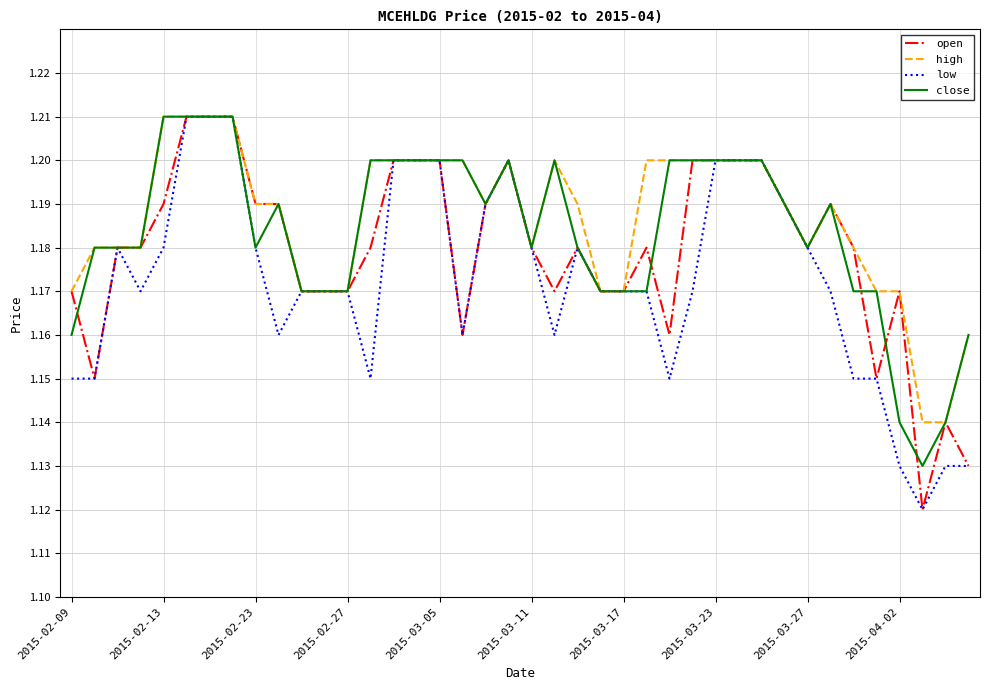

Rank the series by their average value, from highest to lowest.

high, close, open, low